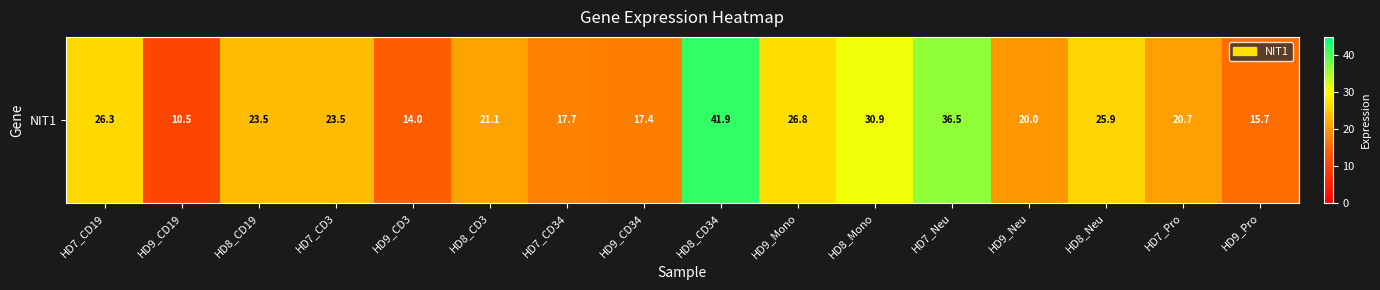

Is it true that the value at HD7_Pro is 20.7?

True